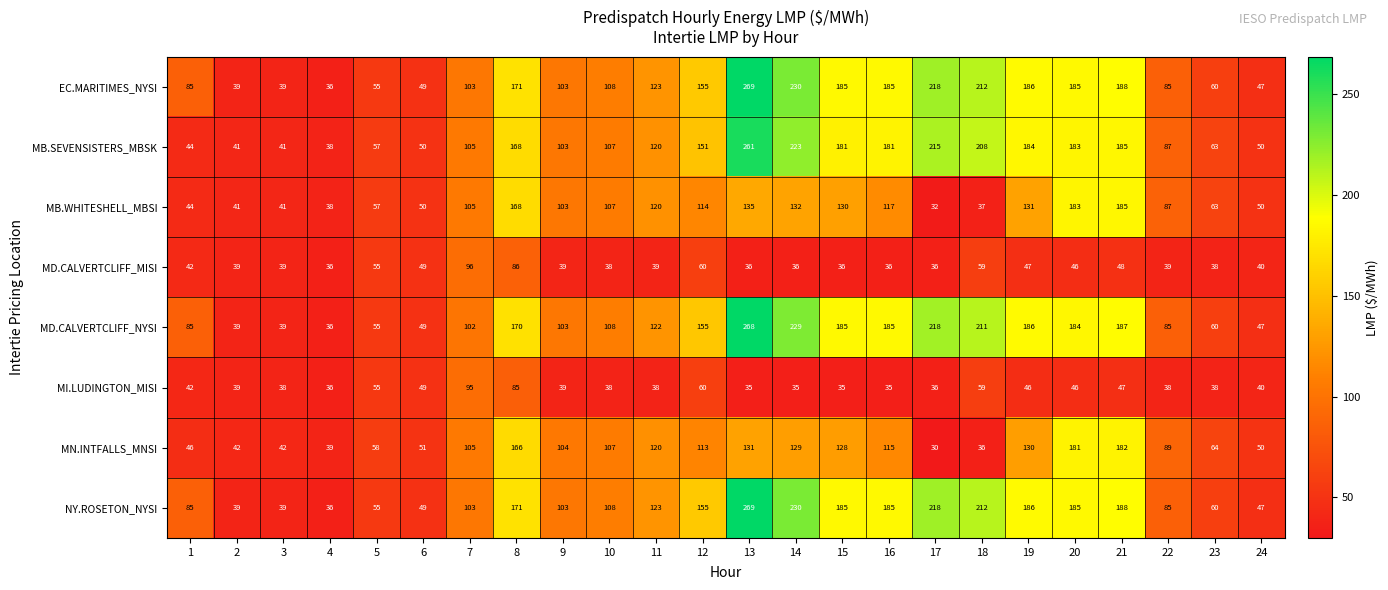

Where is MD.CALVERTCLIFF_NYSI nearest to the value 152?

12